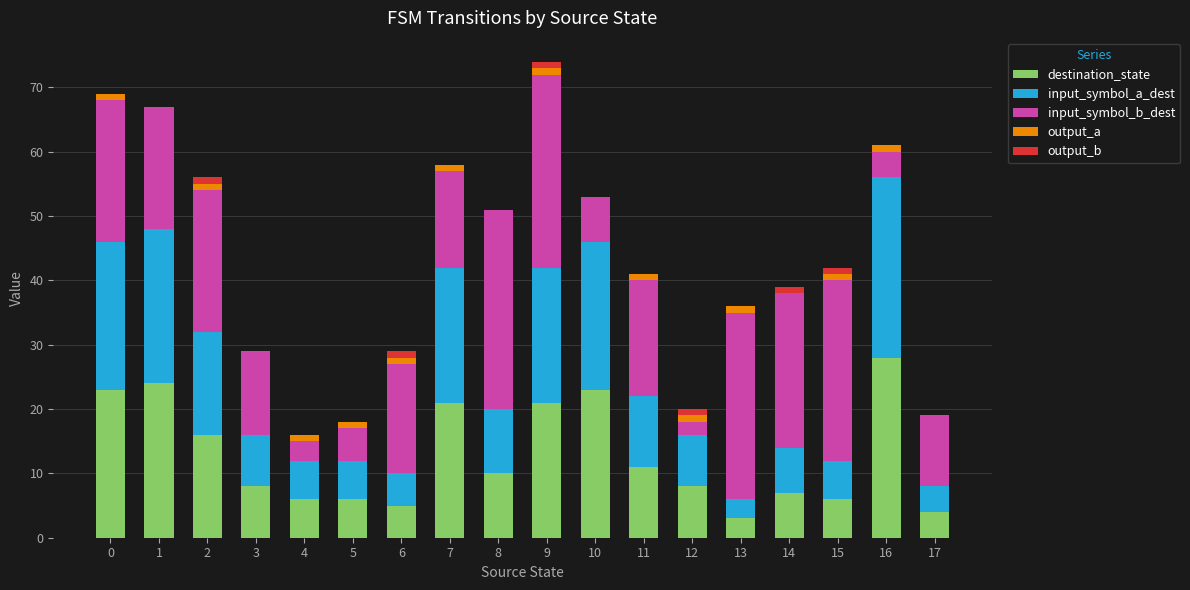

What is the highest value of the destination_state series?

28